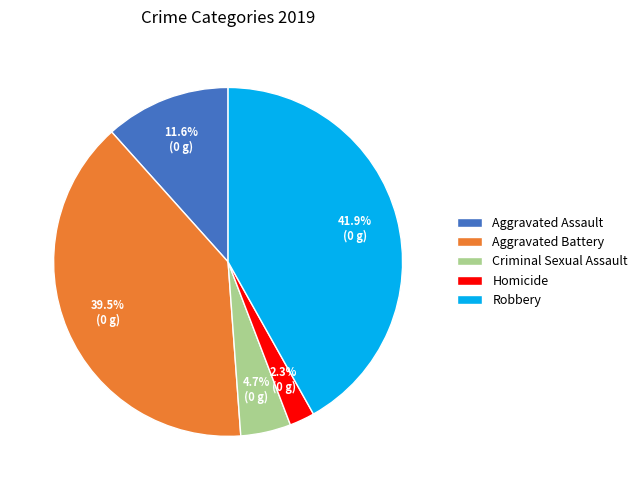

Combined, what portion of the pie is Aggravated Battery and Criminal Sexual Assault?

44.2%